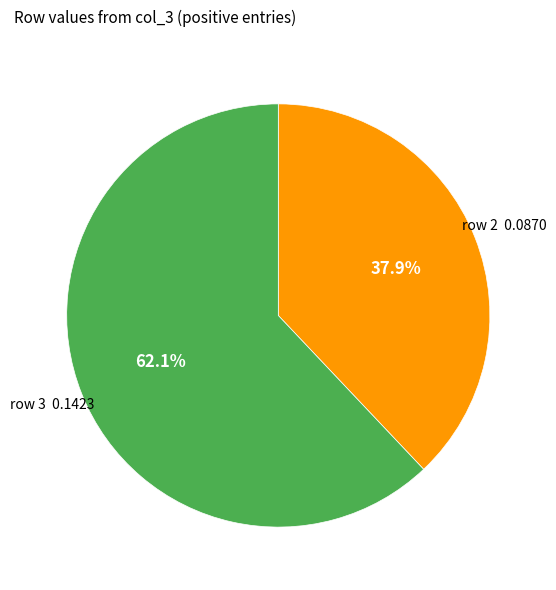

Which slice represents more than half of the pie?

row 3